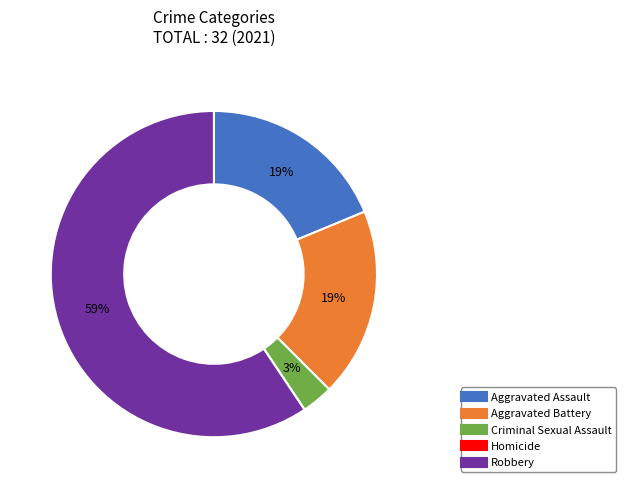

The Robbery slice represents 49% of the pie. True or false?

False